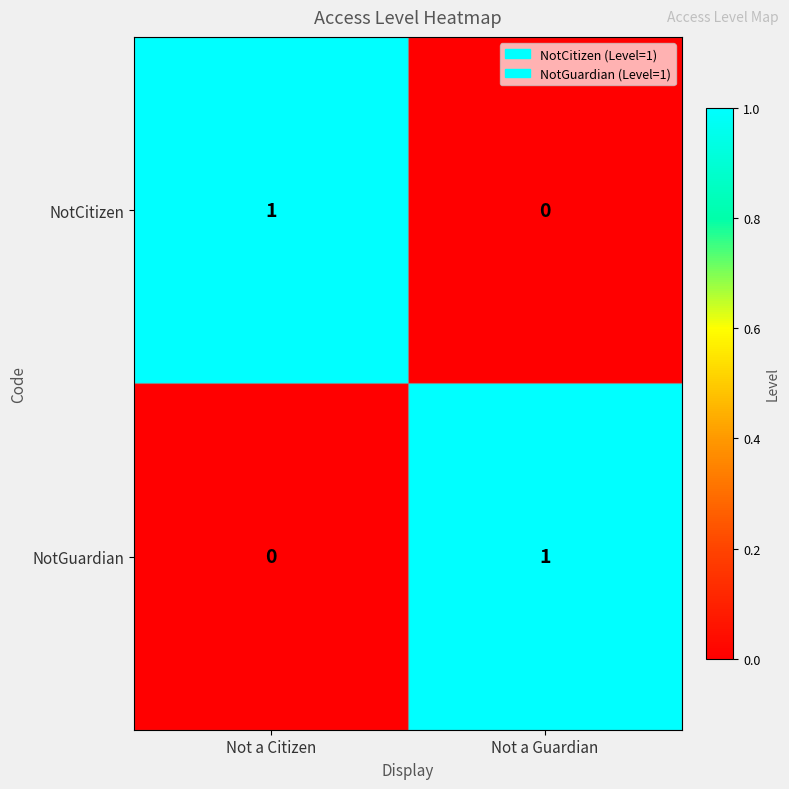

Reading left to right, list all the values displayed in this chart.

NotCitizen: Not a Citizen=1	Not a Guardian=0
NotGuardian: Not a Citizen=0	Not a Guardian=1